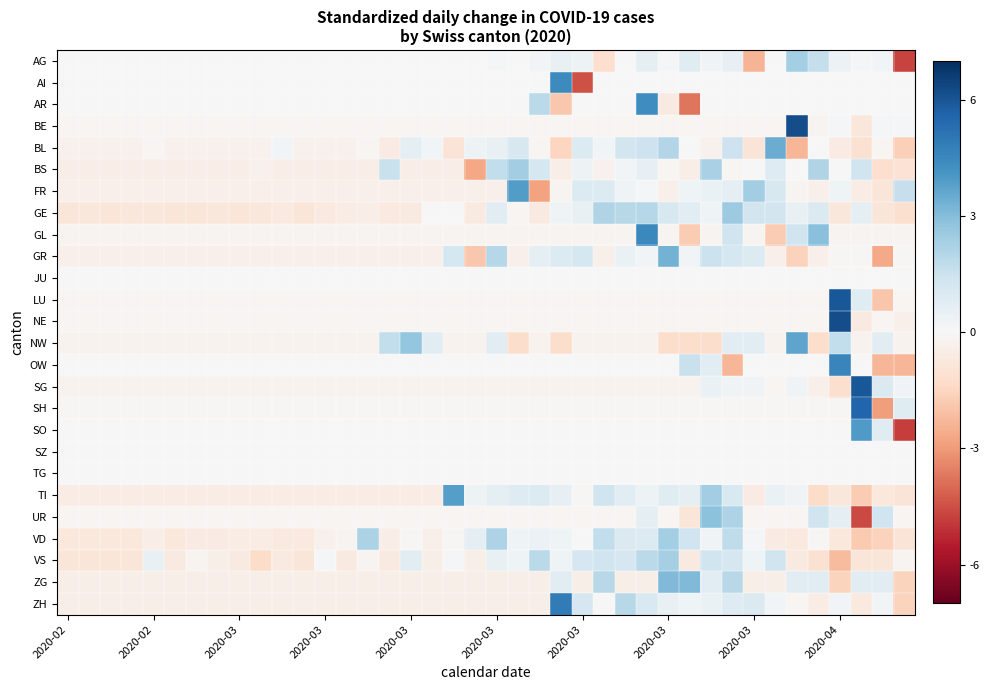

Reading left to right, extract all data points from this chart.

AG: 0.0	0.0	0.0	0.0	0.0	0.0	0.0	0.0	0.0	0.0	0.0	0.0	0.0	0.0	0.0	0.0	0.0	-0.0	0.0	0.0	0.1	0.0	0.2	0.5	0.4	-1.2	0.0	0.6	0.1	0.9	0.2	0.6	-2.4	0.0	2.4	1.7	0.4	0.1	0.2	-4.7
AI: 0.0	0.0	0.0	0.0	0.0	0.0	0.0	0.0	0.0	0.0	0.0	0.0	0.0	0.0	0.0	0.0	0.0	0.0	0.0	0.0	0.0	0.0	0.0	4.5	-4.5	0.0	0.0	0.0	0.0	0.0	0.0	0.0	0.0	0.0	0.0	0.0	0.0	0.0	0.0	0.0
AR: 0.0	0.0	0.0	0.0	0.0	0.0	0.0	0.0	0.0	0.0	0.0	0.0	0.0	0.0	0.0	0.0	0.0	0.0	0.0	0.0	0.0	0.0	1.9	-1.9	0.0	0.0	0.0	4.3	-0.6	-3.7	0.0	0.0	0.0	0.0	0.0	0.0	0.0	0.0	0.0	0.0
BE: -0.2	-0.2	-0.2	-0.2	-0.2	-0.2	-0.2	-0.2	-0.2	-0.2	-0.2	-0.2	-0.2	-0.2	-0.2	-0.2	-0.2	-0.2	-0.2	-0.2	-0.2	-0.2	-0.2	-0.2	-0.2	-0.2	-0.2	-0.2	-0.2	-0.2	-0.2	-0.2	-0.2	-0.2	6.2	-0.2	0.1	-0.8	0.1	0.1
BL: -0.3	-0.3	-0.3	-0.3	-0.1	-0.3	-0.3	-0.3	-0.3	-0.3	0.2	-0.3	-0.3	-0.3	-0.1	-0.6	0.7	0.2	-0.9	0.3	0.5	1.1	-0.1	-1.5	1.0	0.2	1.3	1.4	2.1	0.0	-0.3	1.4	-0.9	3.5	-2.3	0.0	-0.6	-1.1	-0.1	-1.7
BS: -0.5	-0.5	-0.5	-0.5	-0.5	-0.5	-0.5	-0.5	-0.5	-0.3	-0.5	-0.5	-0.5	-0.5	-0.5	1.6	-0.5	-0.5	-0.5	-2.7	1.7	2.4	1.2	-0.5	0.4	-0.3	0.2	0.5	-0.1	-0.5	2.3	-0.1	0.0	0.9	0.0	2.1	0.0	1.4	-1.2	-1.0
FR: -0.4	-0.4	-0.4	-0.4	-0.4	-0.4	-0.4	-0.4	-0.4	-0.4	-0.4	-0.4	-0.4	-0.4	-0.4	-0.4	-0.4	-0.4	-0.4	-0.4	-0.4	3.9	-2.8	-0.2	1.0	1.0	0.3	0.1	-0.4	0.3	0.5	0.6	2.4	1.1	-0.2	-0.4	0.3	-0.5	-0.9	1.6
GE: -0.9	-0.8	-0.9	-0.8	-0.8	-0.9	-0.9	-0.8	-0.9	-0.8	-0.7	-0.9	-0.7	-0.5	-0.5	-0.7	-0.6	-0.0	-0.0	-0.6	0.8	-0.1	-0.6	0.3	0.5	2.1	1.9	2.0	1.1	0.8	0.3	2.5	1.3	1.3	0.5	1.0	-0.8	0.6	-0.9	-1.1
GL: -0.2	-0.2	-0.2	-0.2	-0.2	-0.2	-0.2	-0.2	-0.2	-0.2	-0.2	-0.2	-0.2	-0.2	-0.2	-0.2	-0.2	-0.2	-0.2	-0.2	-0.2	-0.2	-0.2	-0.2	-0.2	-0.2	-0.2	4.5	-0.2	-1.8	-0.2	1.4	-0.2	-1.8	1.4	2.9	-0.2	-0.2	-0.2	-0.2
GR: -0.3	-0.3	-0.3	-0.3	-0.3	-0.3	-0.3	-0.3	-0.3	-0.3	-0.3	-0.3	-0.3	-0.3	-0.3	-0.3	-0.3	-0.3	1.2	-1.9	2.0	-0.3	0.7	1.0	1.2	-0.3	0.4	0.2	3.3	0.2	1.5	1.2	1.0	-0.3	-1.6	-0.3	-0.1	-0.1	-2.7	-0.1
JU: 0.0	0.0	0.0	0.0	0.0	0.0	0.0	0.0	0.0	0.0	0.0	0.0	0.0	0.0	0.0	0.0	0.0	0.0	0.0	0.0	0.0	0.0	0.0	0.0	0.0	0.0	0.0	0.0	0.0	0.0	0.0	0.0	0.0	0.0	0.0	0.0	0.0	0.0	0.0	0.0
LU: -0.1	-0.1	-0.1	-0.1	-0.1	-0.1	-0.1	-0.1	-0.1	-0.1	-0.1	-0.1	-0.1	-0.1	-0.1	-0.1	-0.1	-0.1	-0.1	-0.1	-0.1	-0.1	-0.1	-0.1	-0.1	-0.1	-0.1	-0.1	-0.1	-0.1	-0.1	-0.1	-0.1	-0.1	-0.1	-0.1	5.9	0.8	-1.9	-0.1
NE: -0.1	-0.1	-0.1	-0.1	-0.1	-0.1	-0.1	-0.1	-0.1	-0.1	-0.1	-0.1	-0.1	-0.1	-0.1	-0.1	-0.1	-0.1	-0.1	-0.1	-0.1	-0.1	-0.1	-0.1	-0.1	-0.1	-0.1	-0.1	-0.1	-0.1	-0.1	-0.1	-0.1	-0.1	-0.1	-0.1	6.2	-0.6	-0.1	-0.3
NW: -0.2	-0.2	-0.2	-0.2	-0.2	-0.2	-0.2	-0.2	-0.2	-0.2	-0.2	-0.2	-0.2	-0.2	-0.2	1.7	2.7	0.7	-0.2	-0.2	0.7	-1.2	-0.2	-1.2	-0.2	-0.2	-0.2	-0.2	-1.2	-1.2	-1.2	0.7	0.7	-0.2	3.7	-1.2	1.7	-0.2	0.7	-0.2
OW: 0.0	0.0	0.0	0.0	0.0	0.0	0.0	0.0	0.0	0.0	0.0	0.0	0.0	0.0	0.0	0.0	0.0	0.0	0.0	0.0	0.0	0.0	0.0	0.0	0.0	0.0	0.0	0.0	0.0	1.5	0.8	-2.3	0.0	0.0	0.0	0.0	4.6	0.0	-2.3	-2.3
SG: -0.2	-0.2	-0.2	-0.2	-0.2	-0.2	-0.2	-0.2	-0.2	-0.2	-0.2	-0.2	-0.2	-0.2	-0.2	-0.2	-0.2	-0.2	-0.2	-0.2	-0.2	-0.2	-0.2	-0.2	-0.2	-0.2	-0.2	-0.2	-0.2	-0.2	0.5	0.2	0.2	-0.1	0.2	-0.3	-1.1	6.0	1.0	0.2
SH: -0.1	-0.1	-0.1	-0.1	-0.1	-0.1	-0.1	-0.1	-0.1	-0.1	-0.1	-0.1	-0.1	-0.1	-0.1	-0.1	-0.1	-0.1	-0.1	-0.1	-0.1	-0.1	-0.1	-0.1	-0.1	-0.1	-0.1	-0.1	-0.1	-0.1	-0.1	-0.1	-0.1	-0.1	-0.1	-0.1	-0.1	5.5	-2.9	0.8
SO: 0.0	0.0	0.0	0.0	0.0	0.0	0.0	0.0	0.0	0.0	0.0	0.0	0.0	0.0	0.0	0.0	0.0	0.0	0.0	0.0	0.0	0.0	0.0	0.0	0.0	0.0	0.0	0.0	0.0	0.0	0.0	0.0	0.0	0.0	0.0	0.0	0.0	4.0	0.9	-4.8
SZ: 0.0	0.0	0.0	0.0	0.0	0.0	0.0	0.0	0.0	0.0	0.0	0.0	0.0	0.0	0.0	0.0	0.0	0.0	0.0	0.0	0.0	0.0	0.0	0.0	0.0	0.0	0.0	0.0	0.0	0.0	0.0	0.0	0.0	0.0	0.0	0.0	0.0	0.0	0.0	0.0
TG: 0.0	0.0	0.0	0.0	0.0	0.0	0.0	0.0	0.0	0.0	0.0	0.0	0.0	0.0	0.0	0.0	0.0	0.0	0.0	0.0	0.0	0.0	0.0	0.0	0.0	0.0	0.0	0.0	0.0	0.0	0.0	0.0	0.0	0.0	0.0	0.0	0.0	0.0	0.0	0.0
TI: -0.5	-0.5	-0.5	-0.5	-0.5	-0.5	-0.5	-0.5	-0.5	-0.5	-0.5	-0.5	-0.5	-0.5	-0.5	-0.5	-0.5	-0.5	3.8	0.3	0.6	0.9	1.0	0.6	-0.1	1.4	0.7	0.3	0.8	0.7	2.4	1.1	-0.6	0.4	0.2	-1.3	-0.8	-1.8	-0.7	-0.9
UR: -0.1	-0.1	-0.1	-0.1	-0.1	-0.1	-0.1	-0.1	-0.1	-0.1	-0.1	-0.1	-0.1	-0.1	-0.1	-0.1	-0.1	-0.1	-0.1	-0.1	-0.1	-0.1	-0.1	-0.1	-0.1	-0.1	-0.1	0.6	-0.1	-0.9	2.9	2.1	-0.1	-0.1	-0.1	1.4	0.6	-4.6	1.4	-0.1
VD: -0.8	-0.8	-0.8	-0.8	-0.4	-0.8	-0.6	-0.6	-0.5	-0.5	-0.7	-0.7	-0.3	-0.2	2.2	-0.4	-0.1	-0.4	-0.1	0.6	2.2	0.3	0.4	0.3	0.0	1.7	1.0	0.9	2.4	1.4	0.2	1.8	0.1	-0.6	-0.7	-0.1	-0.8	-1.8	-1.6	-0.9
VS: -0.8	-0.8	-0.8	-0.8	0.5	-0.6	-0.2	-0.4	-0.6	-1.3	-0.6	-0.8	0.1	-0.6	-0.2	-0.6	0.7	-0.4	0.1	-0.4	0.5	0.3	1.9	0.3	1.2	1.4	1.2	1.9	2.3	-0.6	1.4	1.2	0.3	1.4	-0.6	-1.1	-2.2	-0.8	-0.8	-0.2
ZG: -0.4	-0.4	-0.4	-0.4	-0.4	-0.4	-0.4	-0.4	-0.4	-0.4	-0.4	-0.4	-0.4	-0.4	-0.4	-0.4	-0.4	-0.4	-0.4	-0.4	-0.4	-0.4	-0.4	0.8	-0.4	1.9	-0.4	-0.4	3.1	3.1	0.8	1.9	-0.4	-0.4	0.8	0.8	-1.6	0.8	0.8	-1.6
ZH: -0.4	-0.4	-0.4	-0.4	-0.4	-0.4	-0.4	-0.4	-0.4	-0.4	-0.4	-0.4	-0.4	-0.4	-0.4	-0.4	-0.4	-0.4	-0.4	-0.4	-0.4	-0.4	-0.4	4.9	1.2	0.0	2.0	1.1	0.5	0.3	0.5	0.9	1.0	0.2	-0.2	-0.5	0.2	-0.7	0.2	-1.6